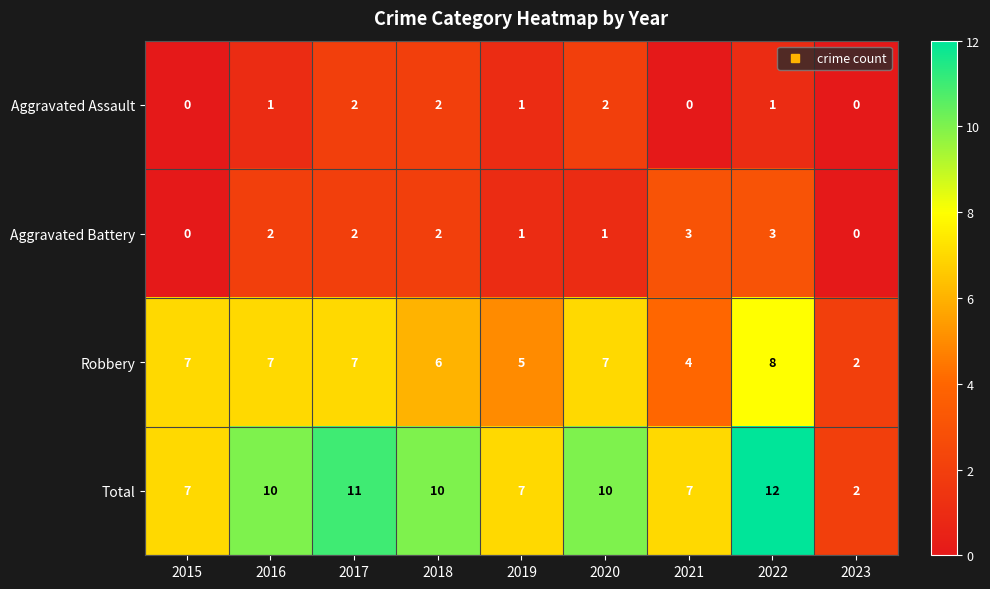

Which series has the largest total across all categories?

Total